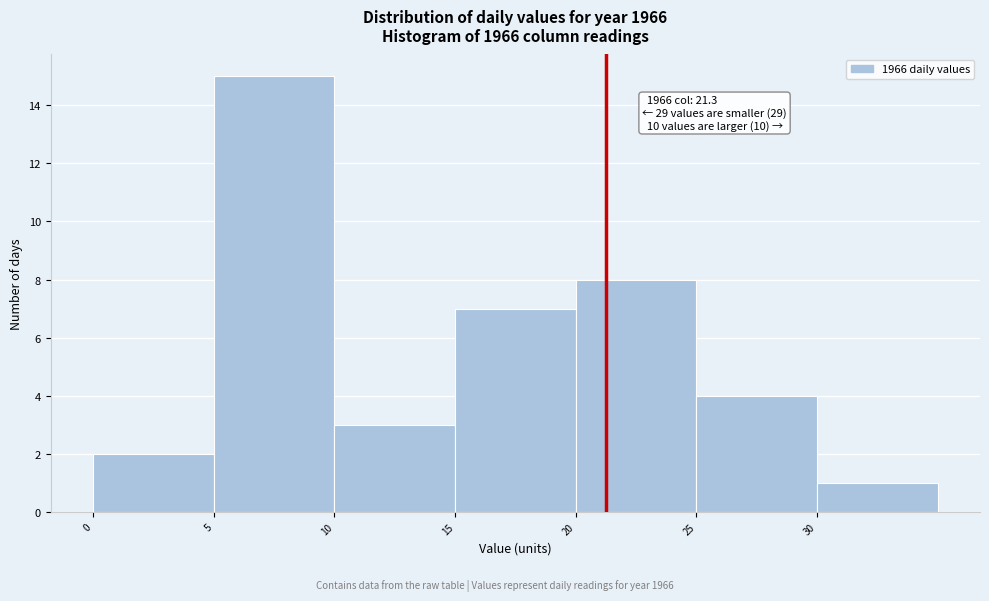

Over which range of the x-axis is the bar tallest?

5 to 10